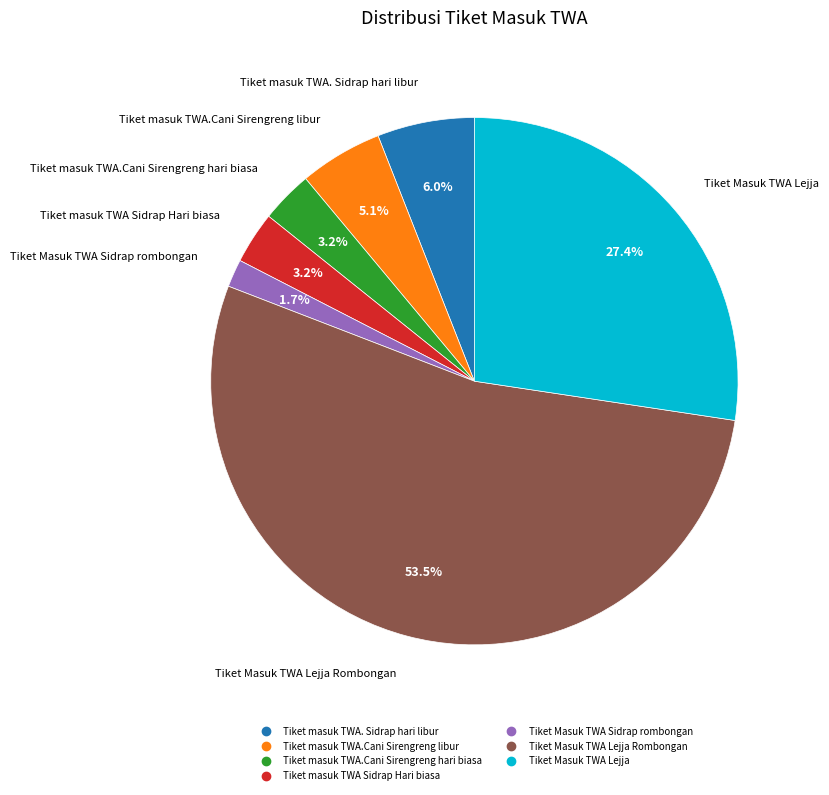

Is there any slice that represents more than half of the pie?

Yes